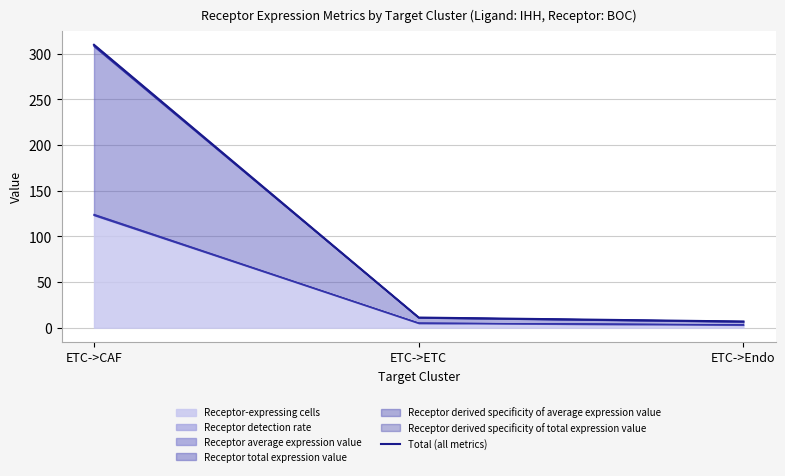

What is the label of the 2nd point from the left?

ETC->ETC